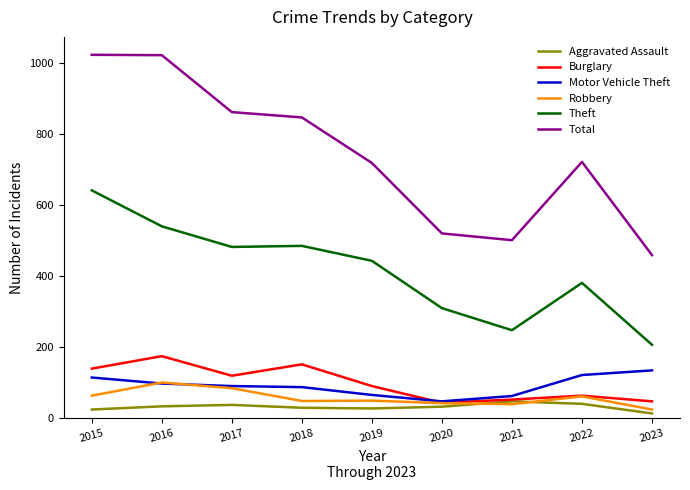

True or false: Aggravated Assault and Motor Vehicle Theft intersect in this chart.

False